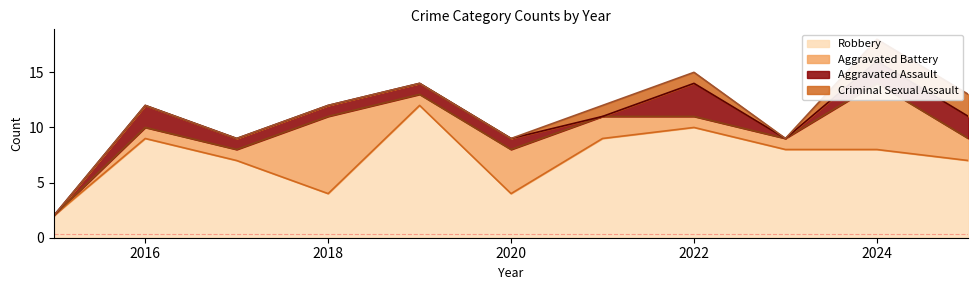

Count the Robbery values in the range 4 to 9.

8